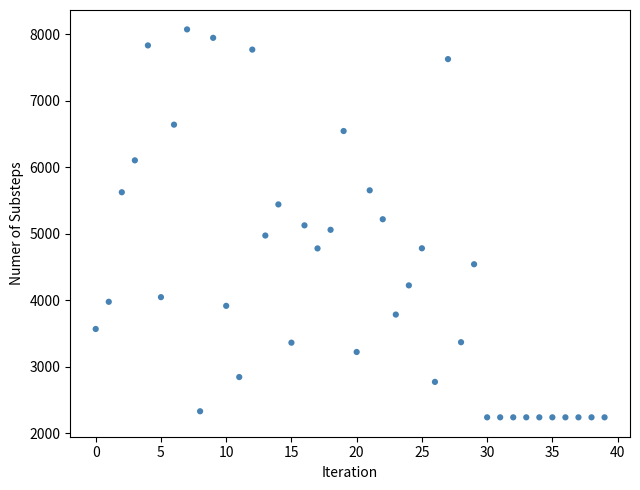

What is the range of Y values (max minus min)?

5836